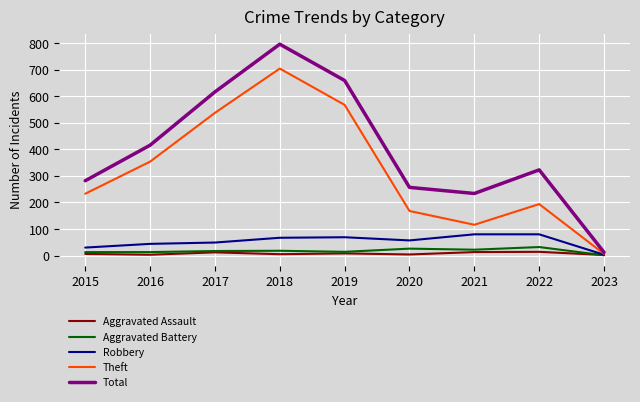

How many lines are shown in the chart?

5